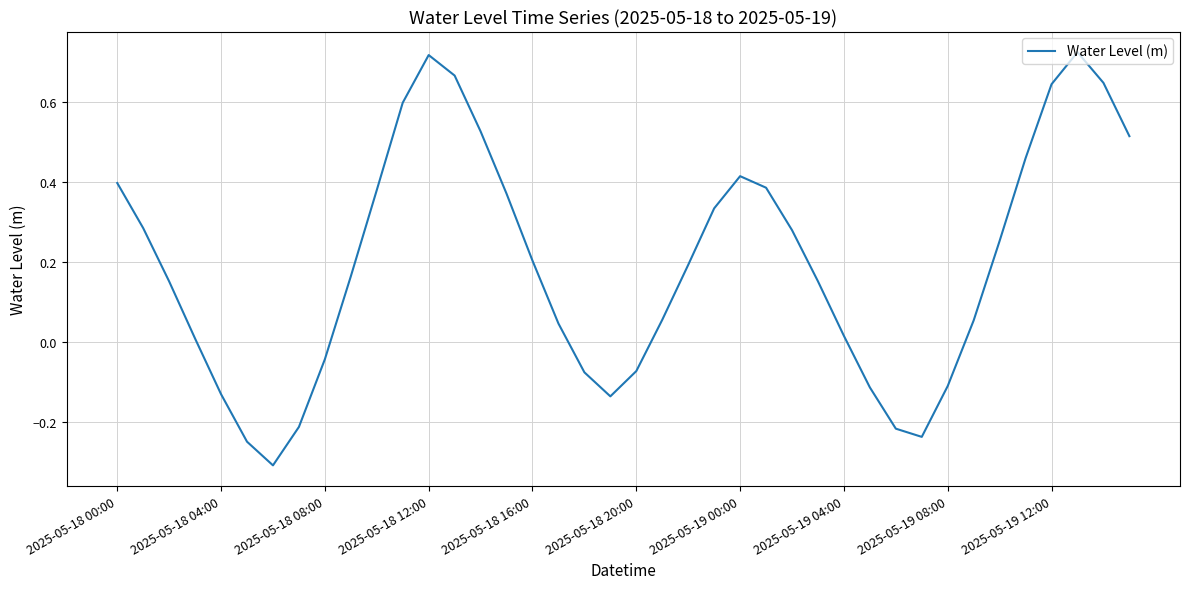

Count the number of values greater than 0.

28